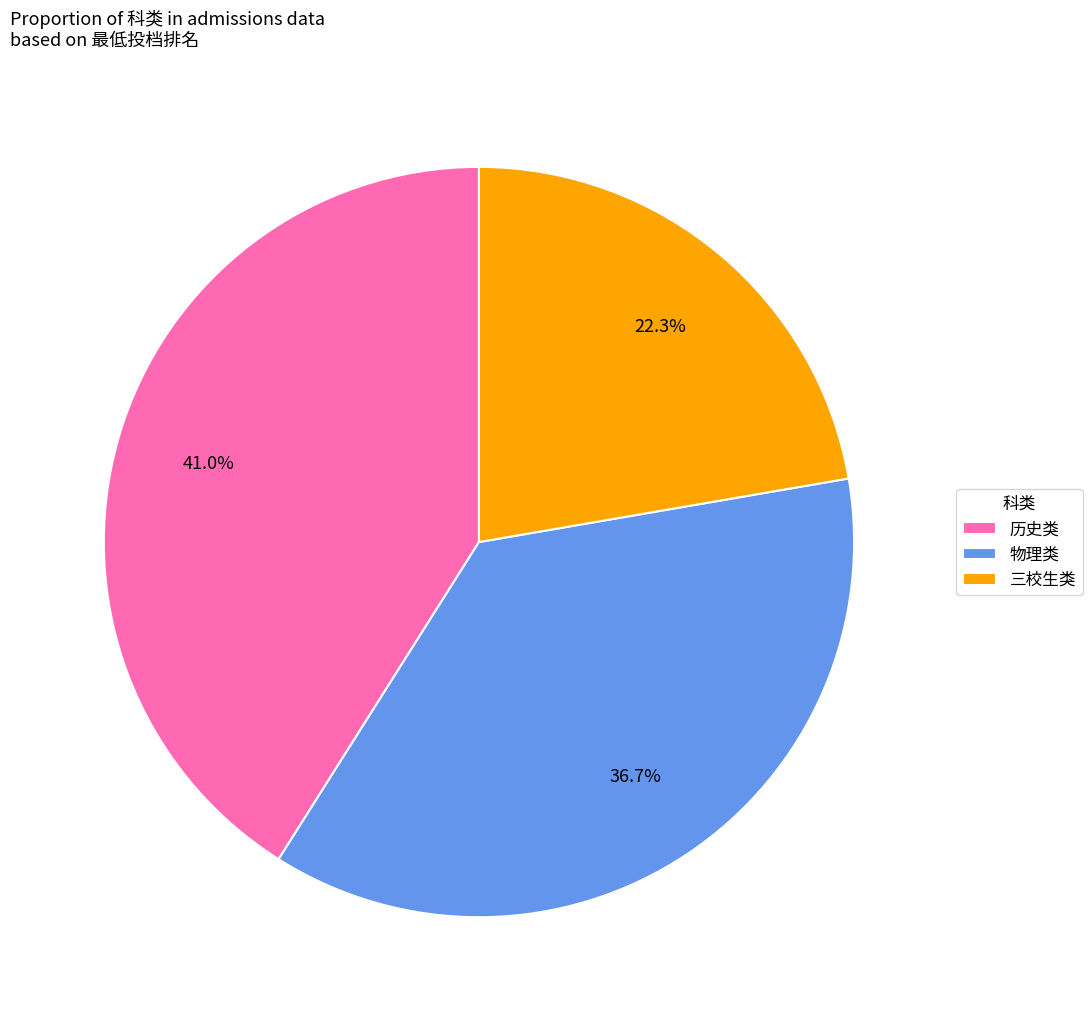

What percentage is the 物理类 slice, to the nearest percent?

37%